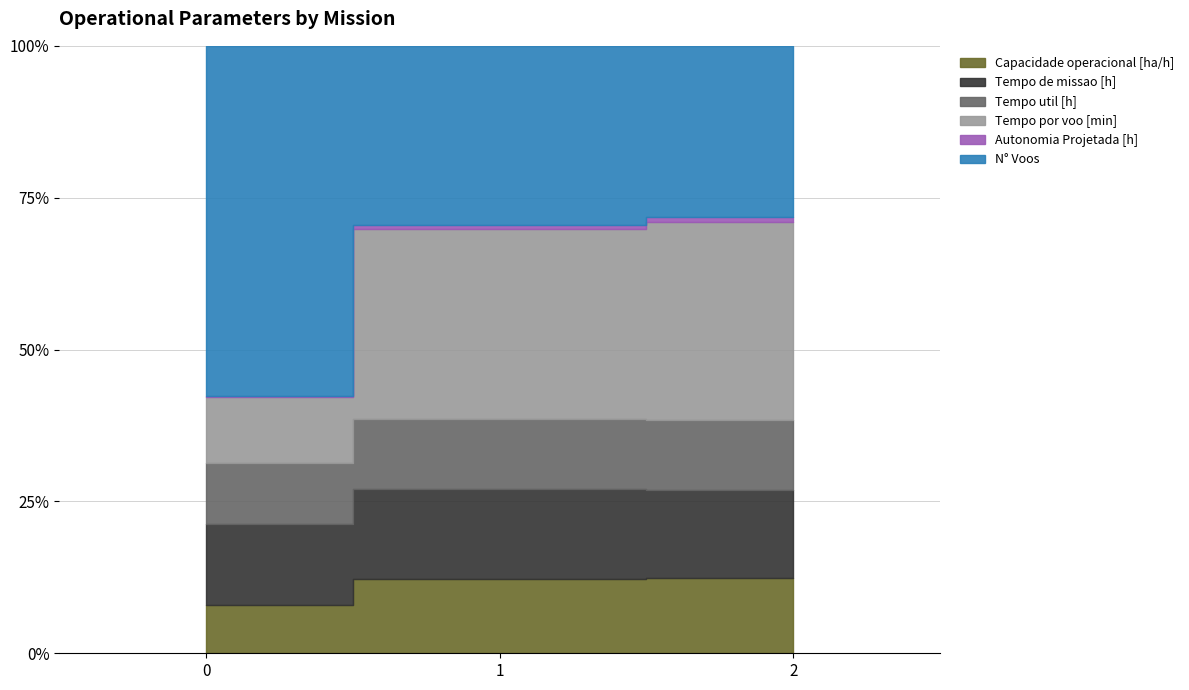

Which has a higher value, 2 or 0?

2